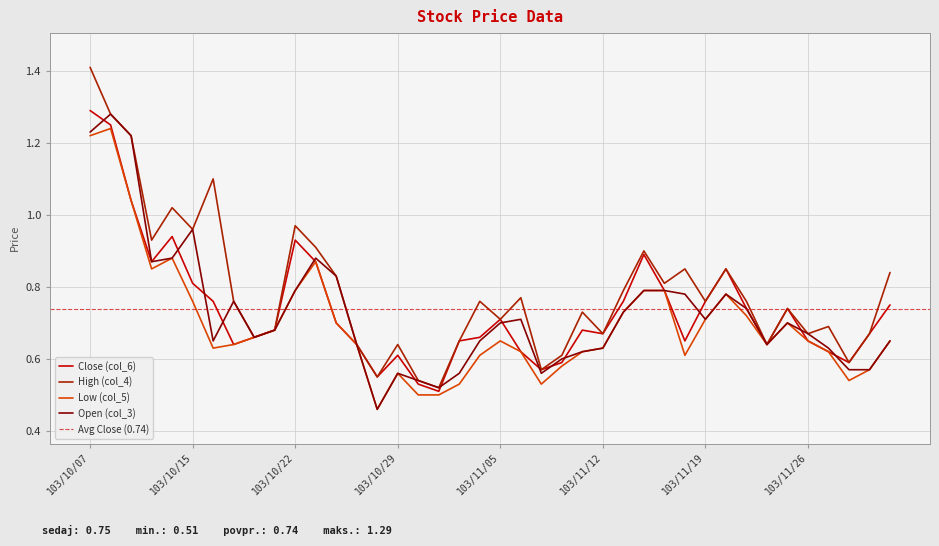

How many lines are shown in the chart?

4